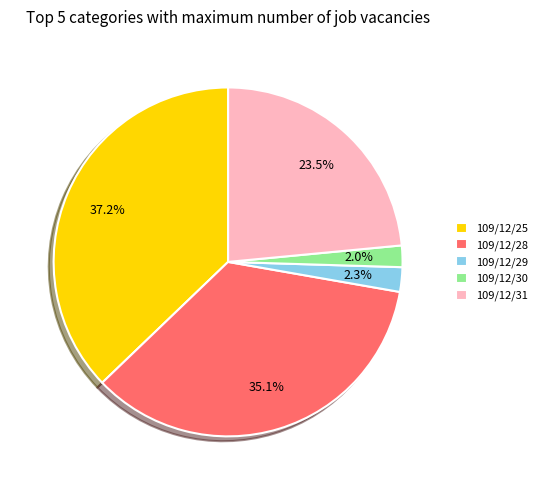

Combined, do 109/12/30 and 109/12/29 account for over 50%?

No